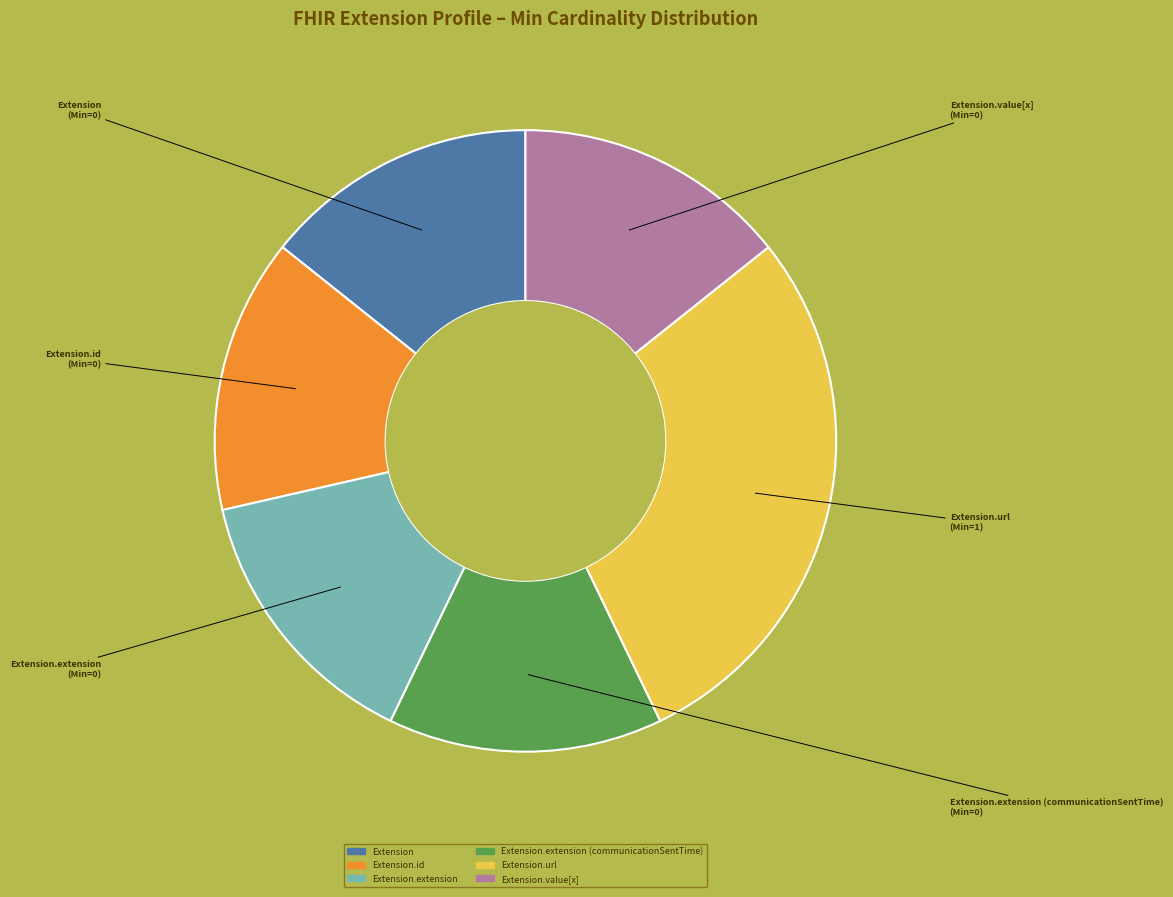

Is there a majority slice in this chart?

No